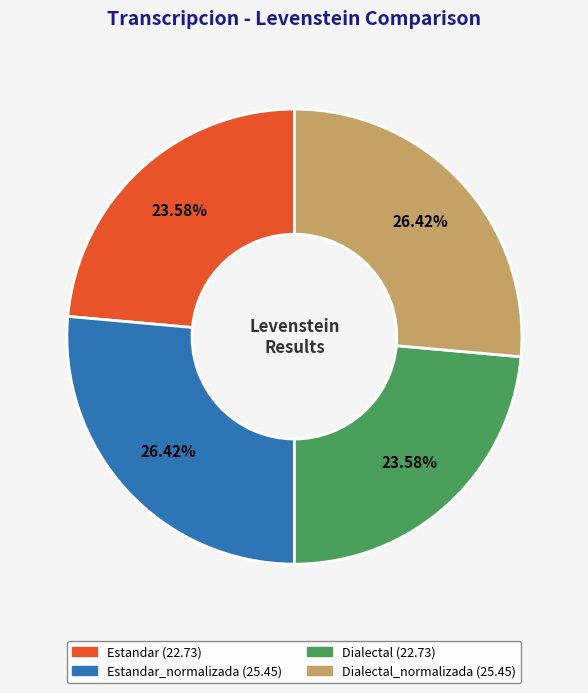

Does any single category account for the majority?

No